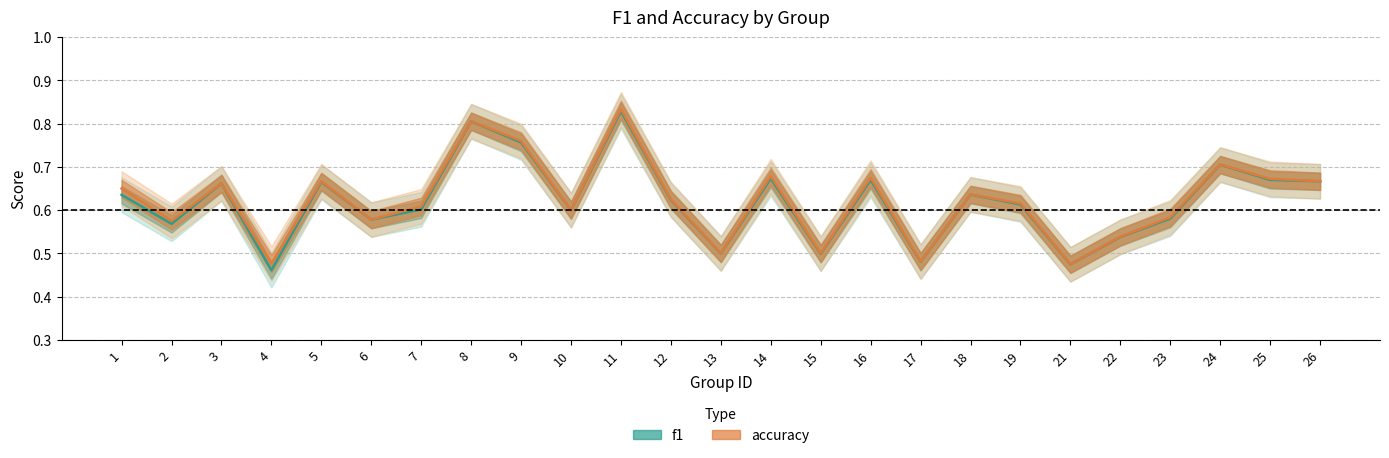

Is the value of accuracy at 11 greater than the value of f1 at 4?

Yes